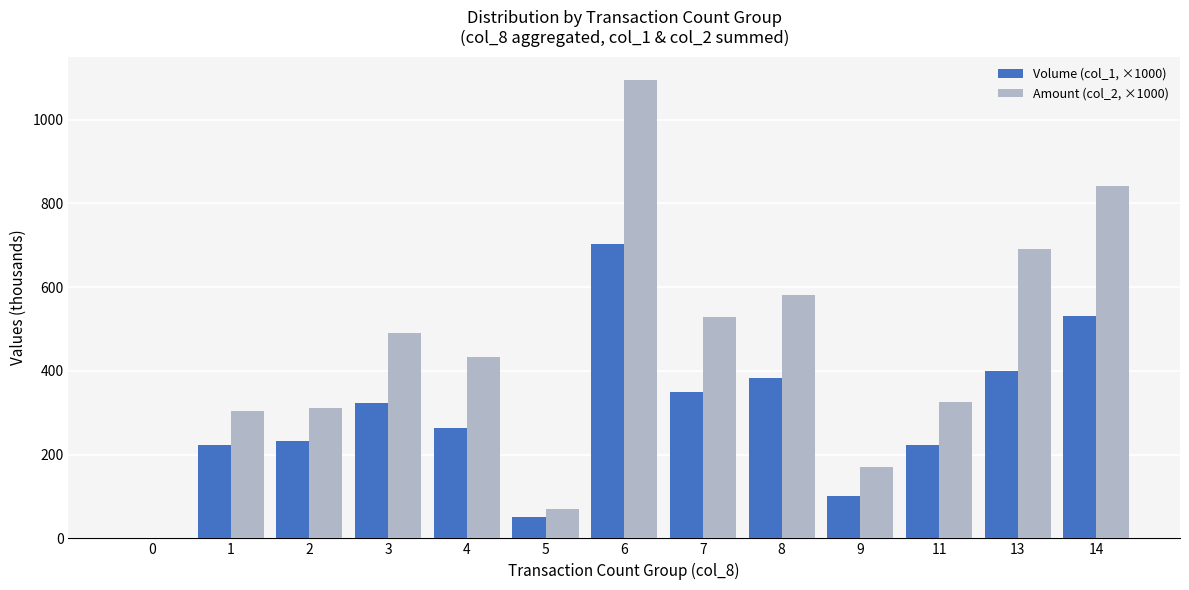

What is the sum of the Amount (col_2, ×1000) values at 8 and 13?

1271.6